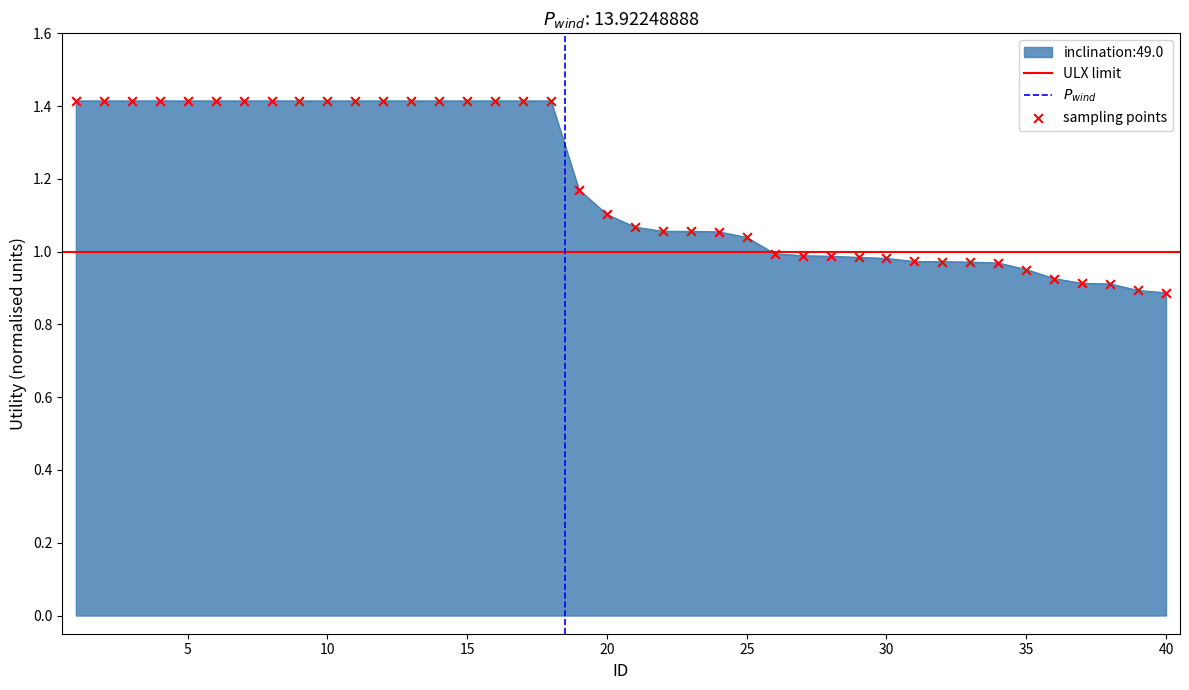

What is the change in value from 17 to 27?

-0.4